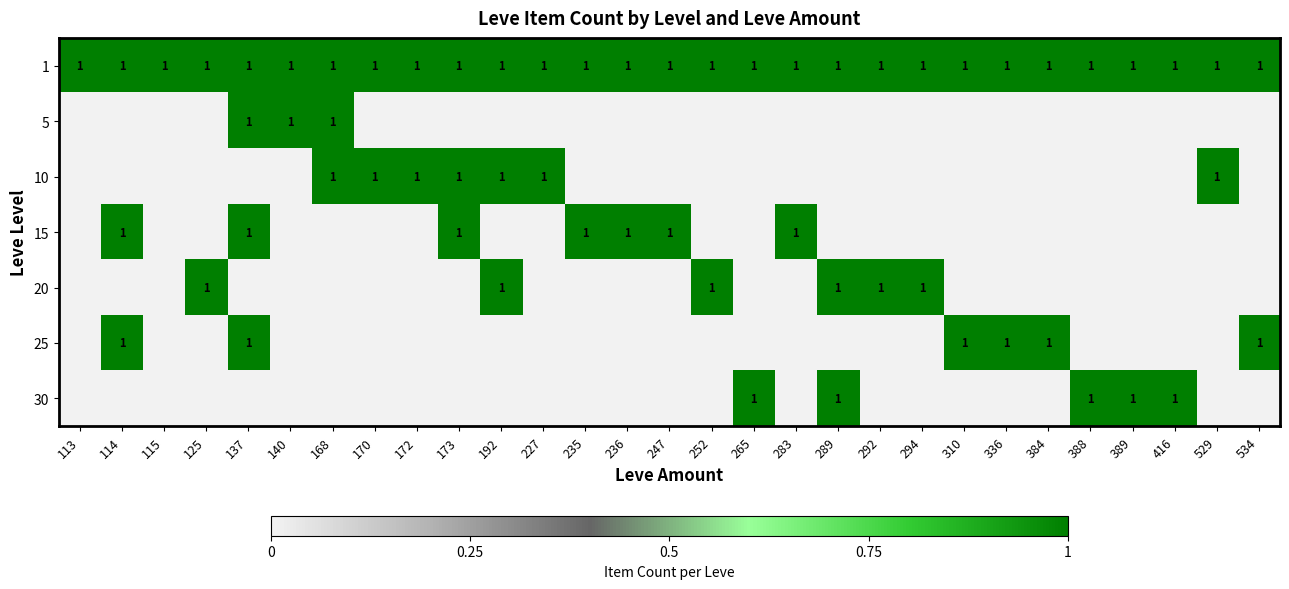

What is the greatest value displayed?

1